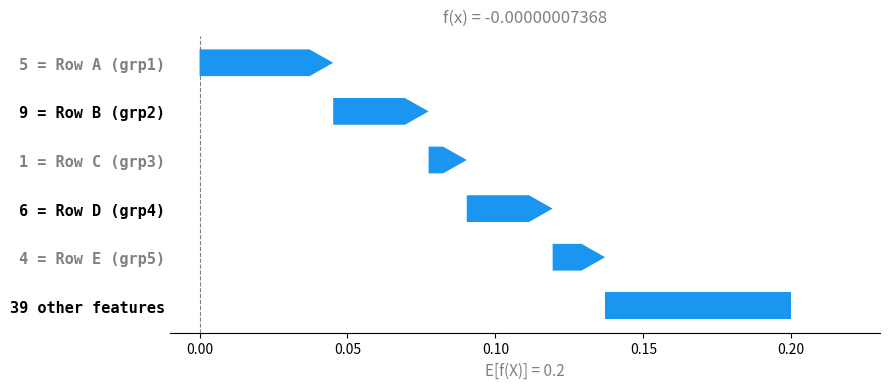

The chart shows a value of 0.0 at 9 = Row B (grp2). True or false?

False